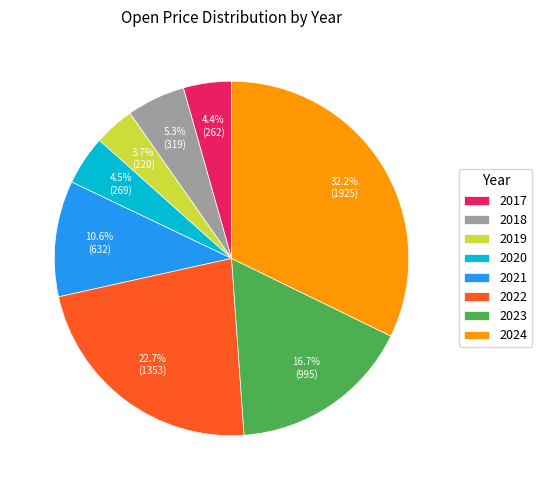

Which slice is the largest?

2024